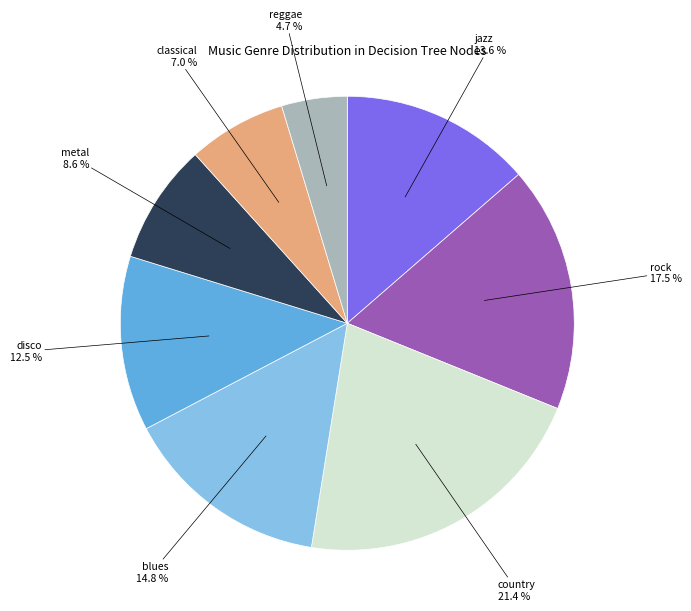

Does any single category account for the majority?

No